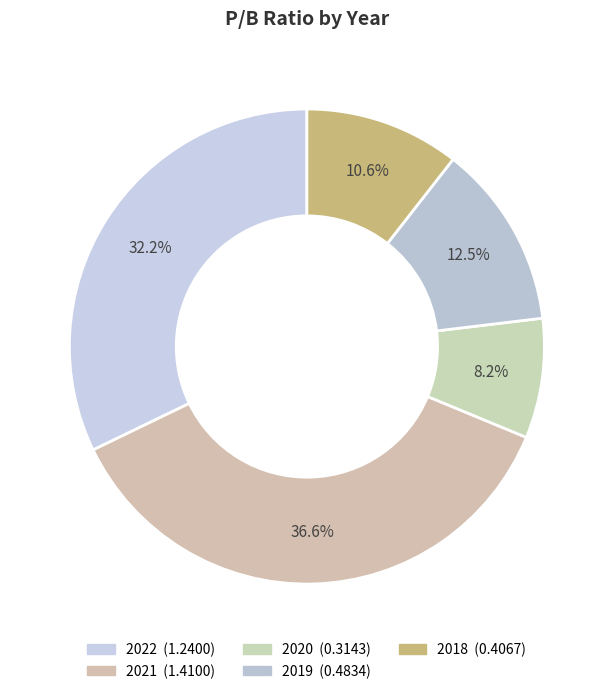

Does 2022 represent more than half of the total?

No